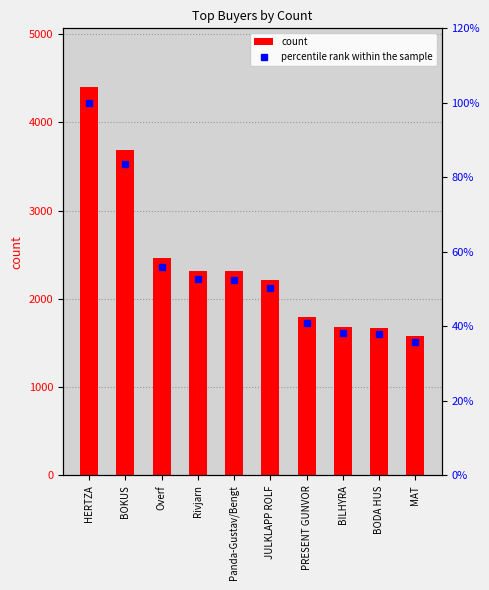

True or false: count has a value of 2467.0 at Overf.

True